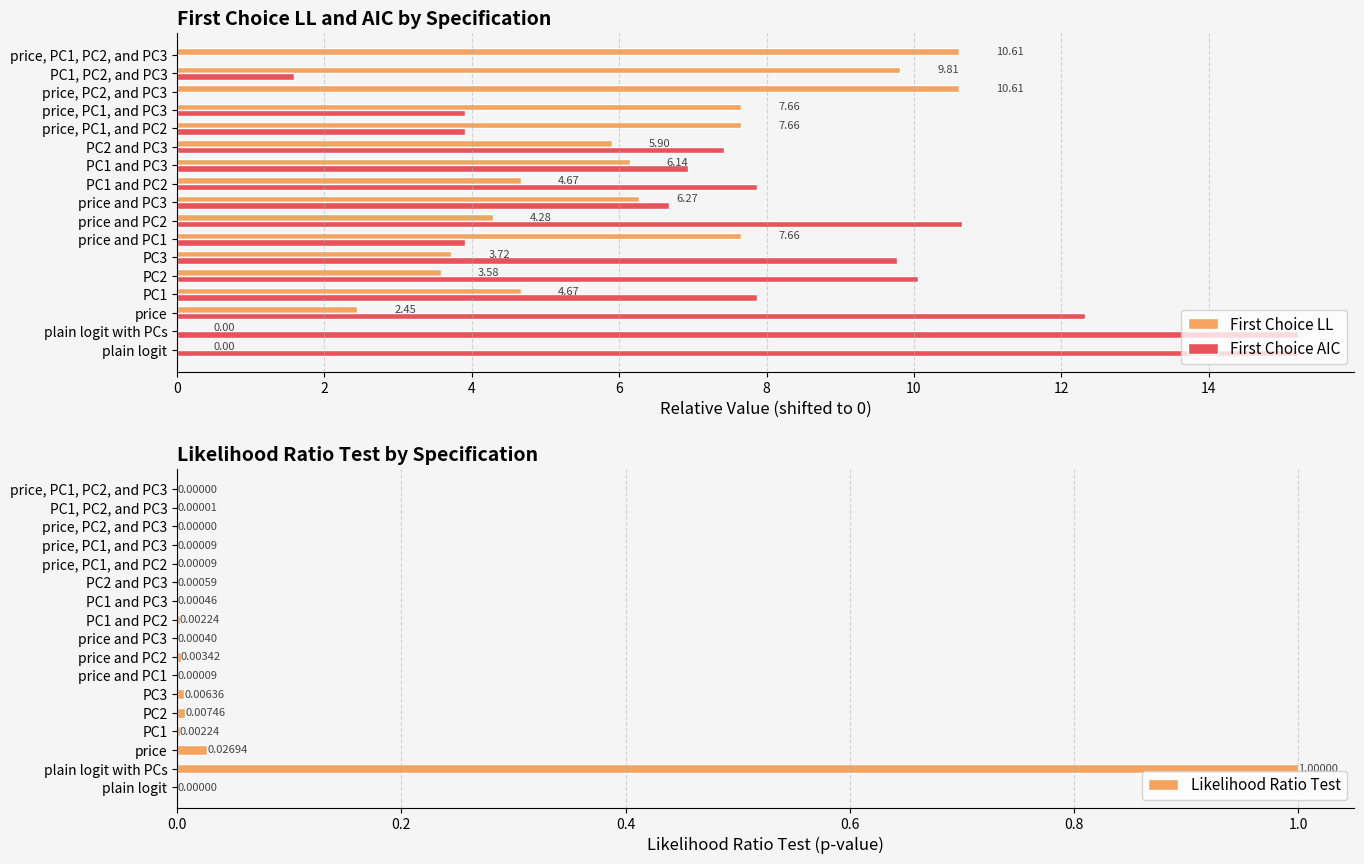

Read the First Choice AIC value at plain logit with PCs.

15.2